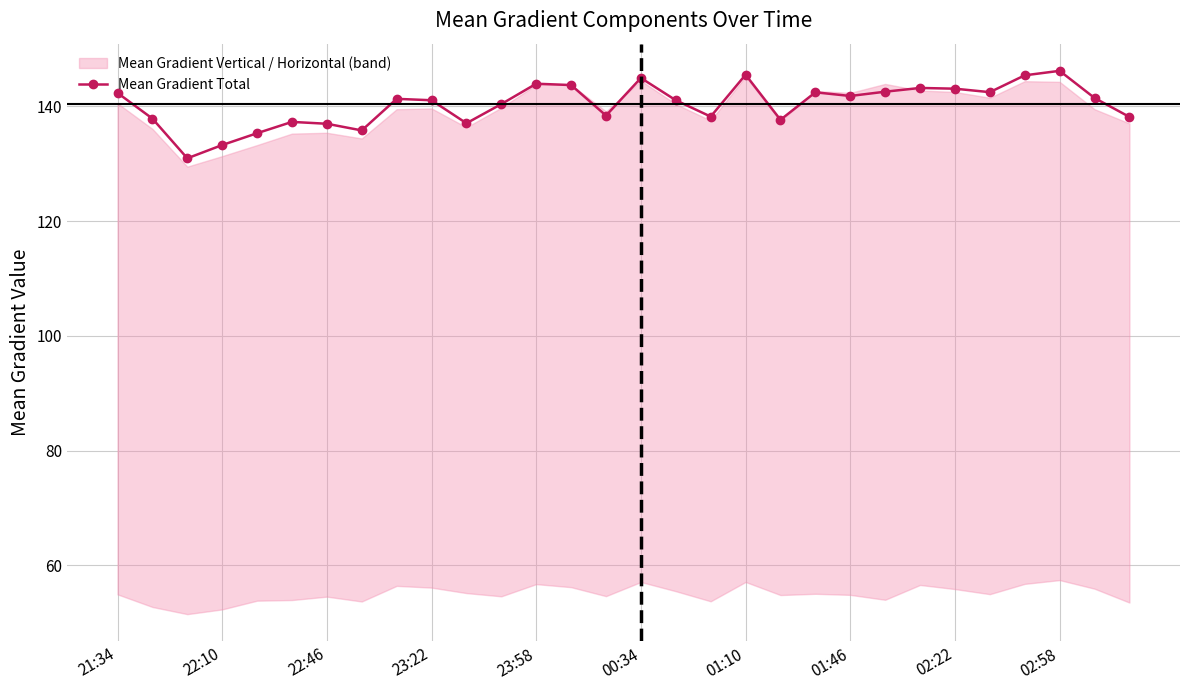

Reading left to right, list all the values displayed in this chart.

142.3	137.8	130.9	133.2	135.3	137.3	136.9	135.8	141.3	141.0	137.0	140.4	143.9	143.7	138.4	144.9	141.0	138.2	145.5	137.6	142.4	141.8	142.5	143.2	143.1	142.4	145.4	146.2	141.4	138.1